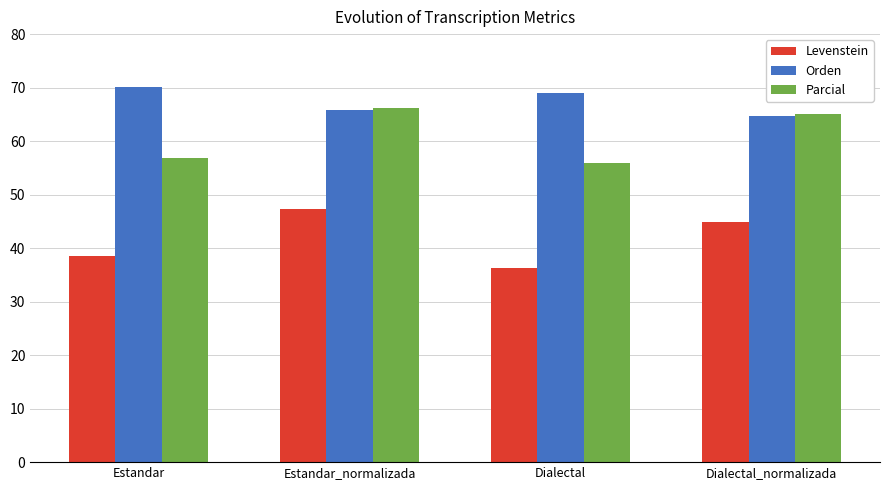

Is it true that Levenstein equals 47.3 at Estandar_normalizada?

True